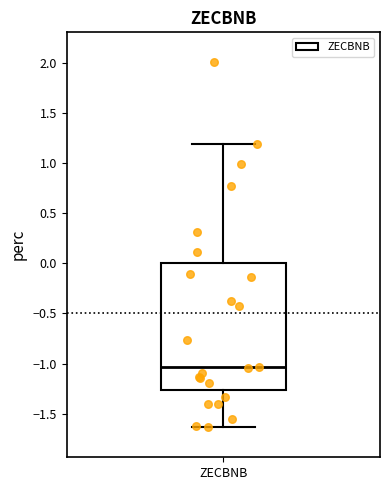

Transcribe this box plot: give where the median line is, the range the box spans, and where the two whiskers end, as read against the y-axis. The values are not printed on the chart, so give them approximately, as read against the axis.

median -1.05, box -1.25 to 0.00, whiskers -1.65 to 1.20